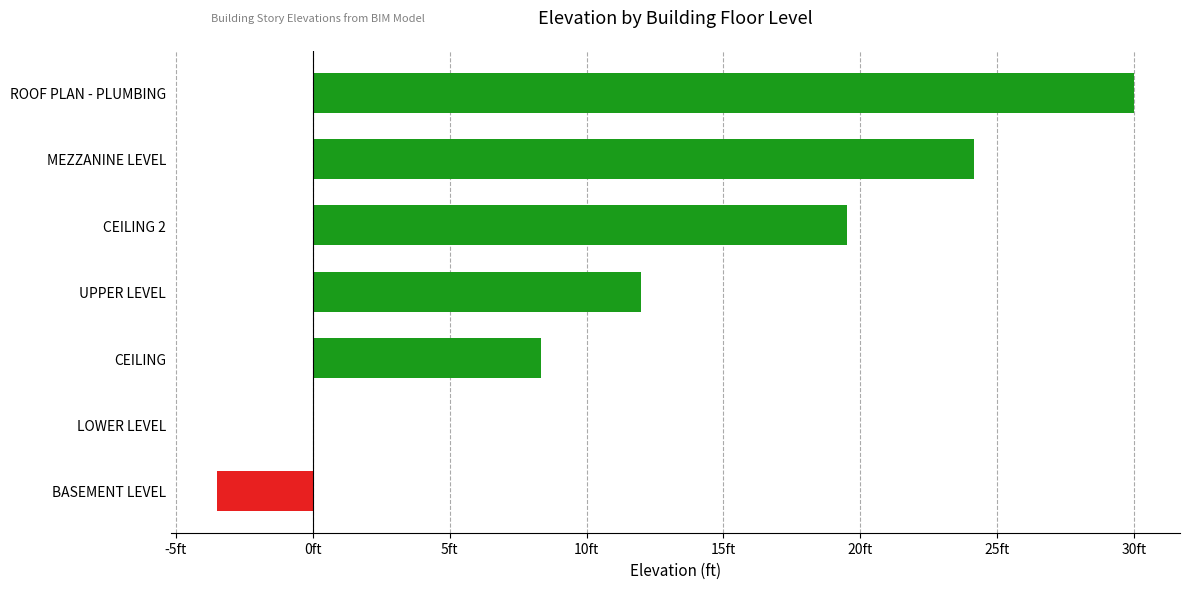

Are the bars horizontal?

Yes